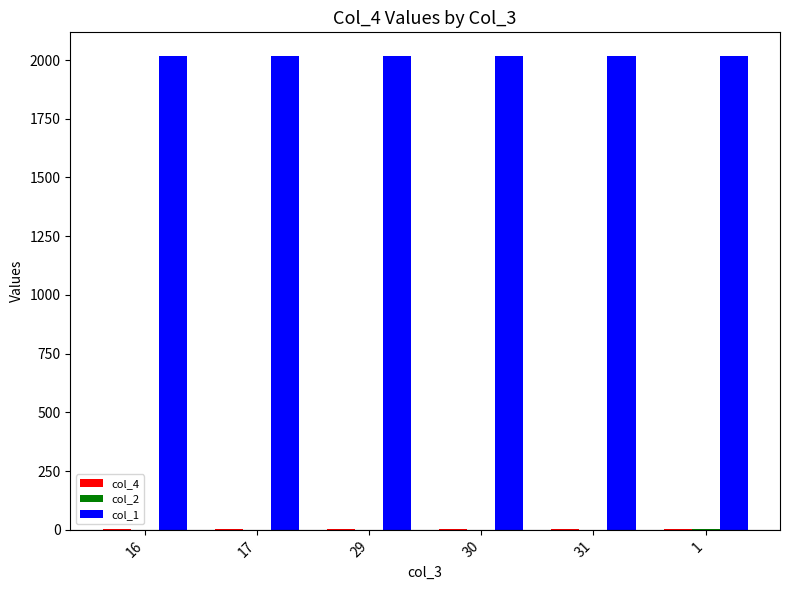

The value of col_1 at 16 is 1402.5. True or false?

False